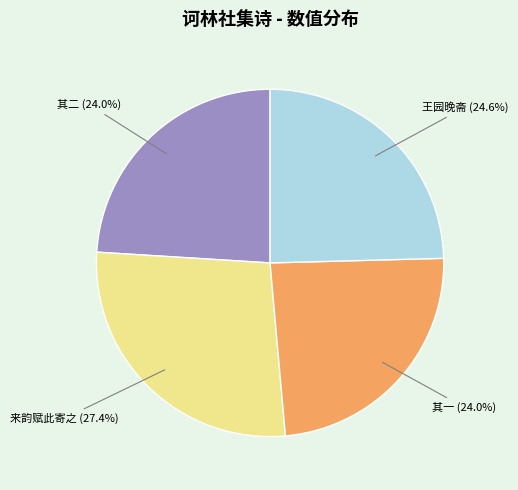

Does any single category account for the majority?

No